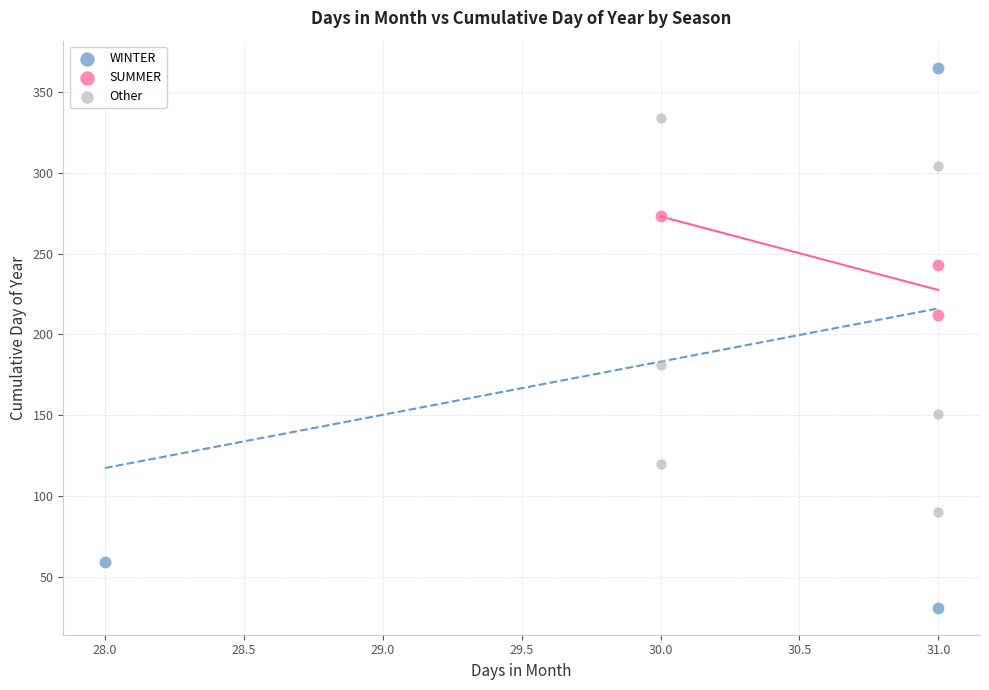

What are all the series names shown in the legend?

WINTER, SUMMER, Other